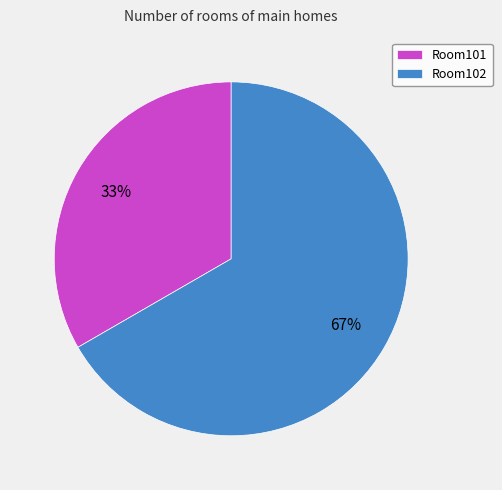

Combined, do Room102 and Room101 account for over 50%?

Yes